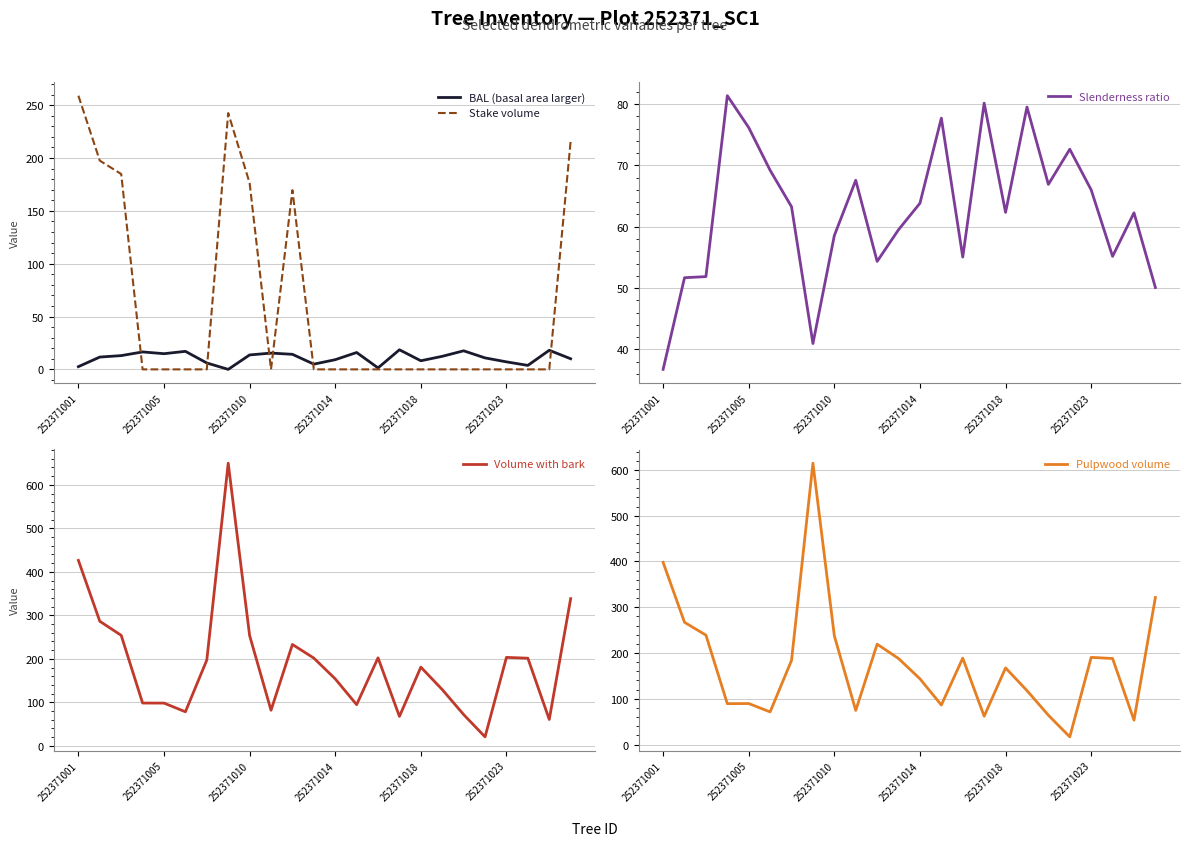

What is the approximate value of Stake volume at 252371010?

176.3